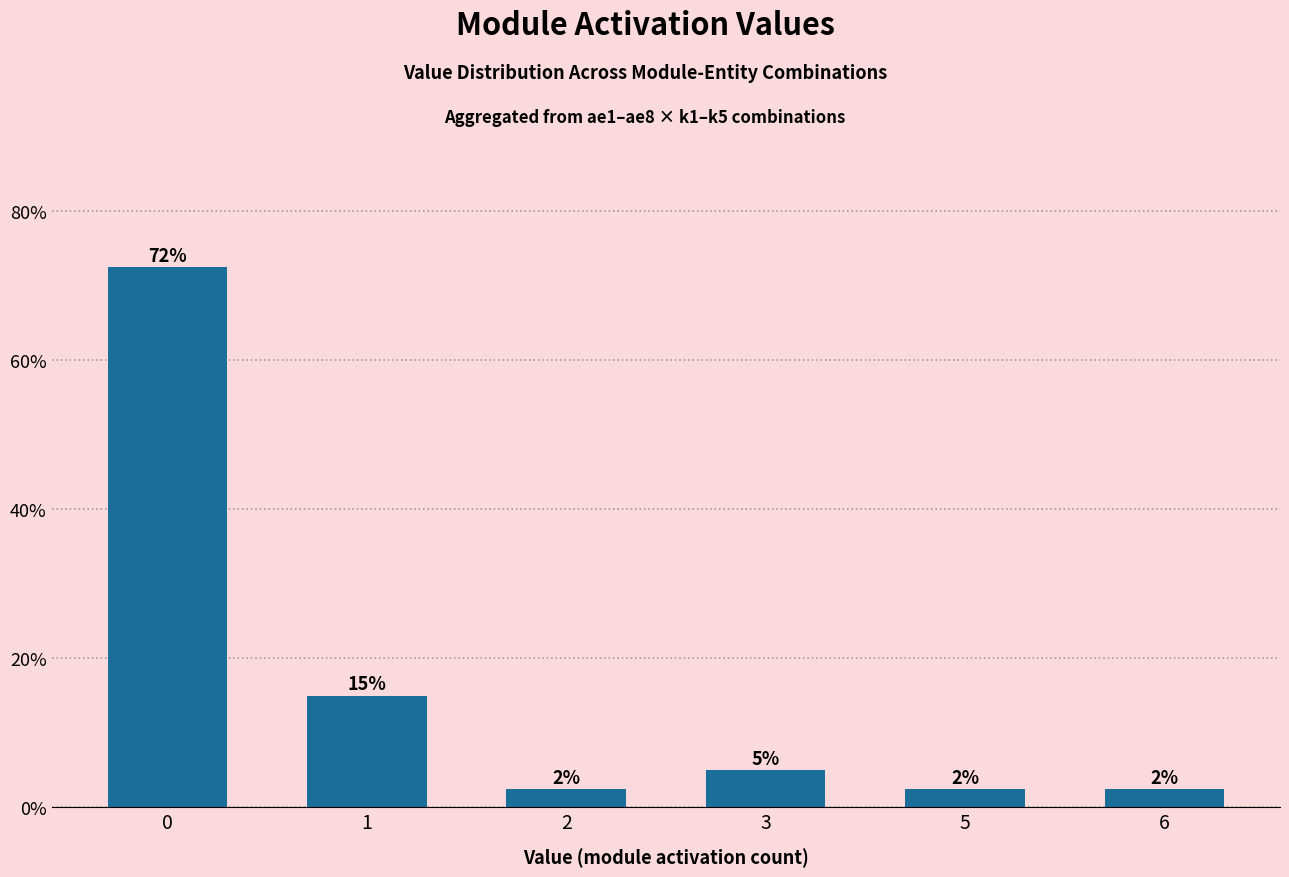

What is the maximum value shown in the chart?

72.5